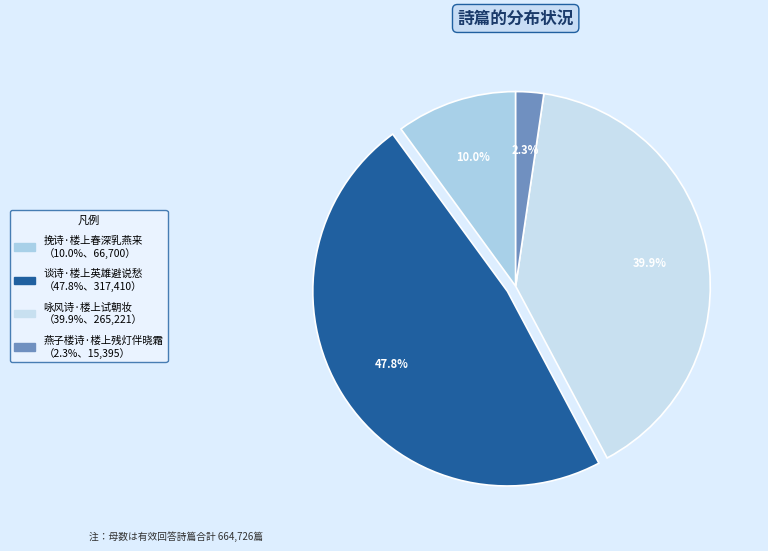

Which slice is the smallest?

燕子楼诗·楼上残灯伴晓霜